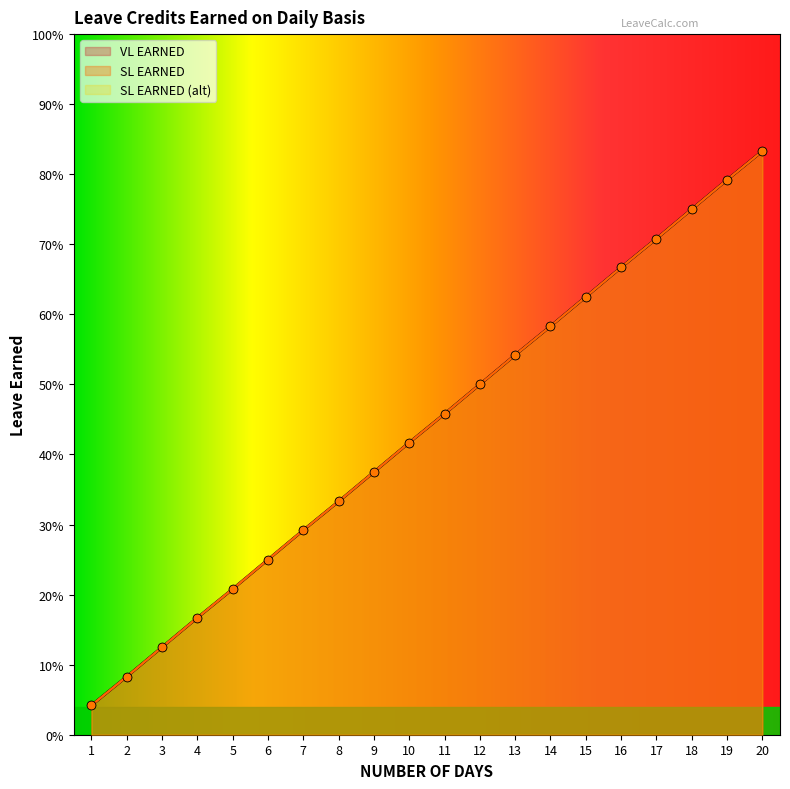

Which series has the widest spread of Y values?

VL EARNED